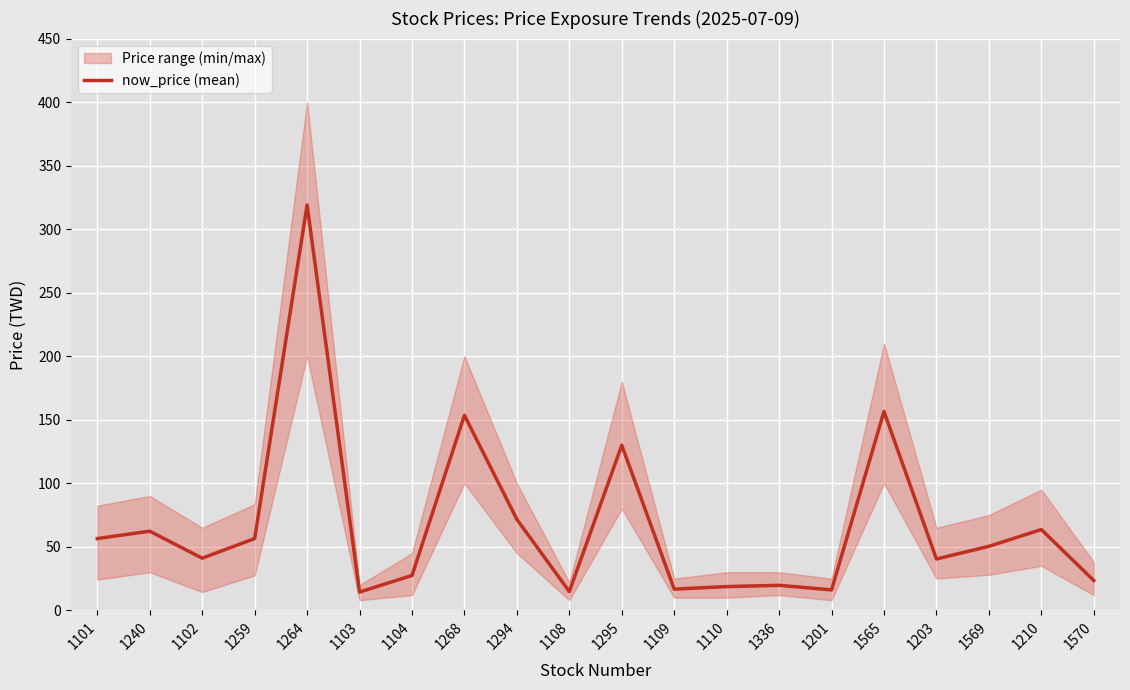

How many interior local valleys (lower than both neighbors) does the data have?

6